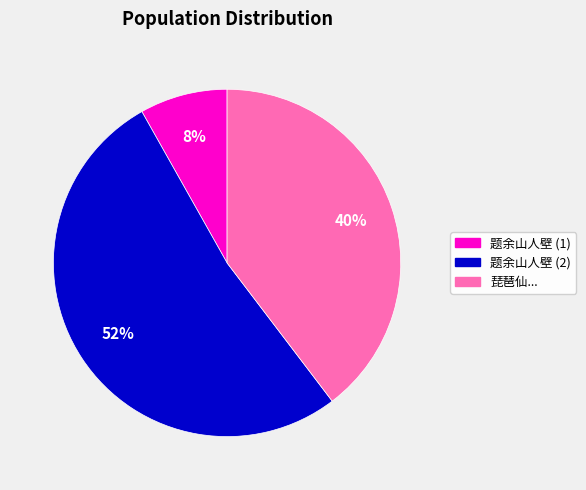

To the nearest percent, what is the average slice percentage?

33%